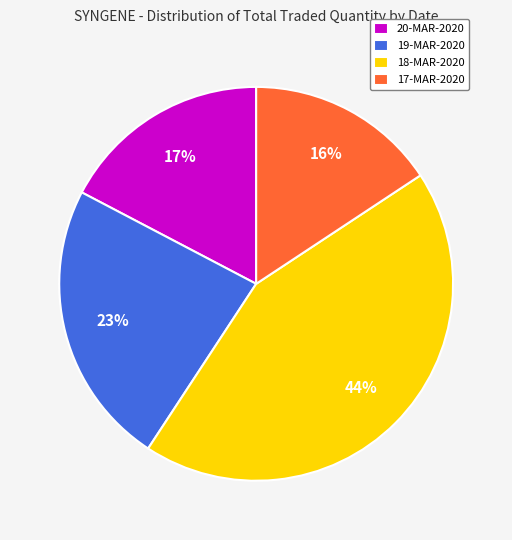

To the nearest percent, what portion does 17-MAR-2020 represent?

16%